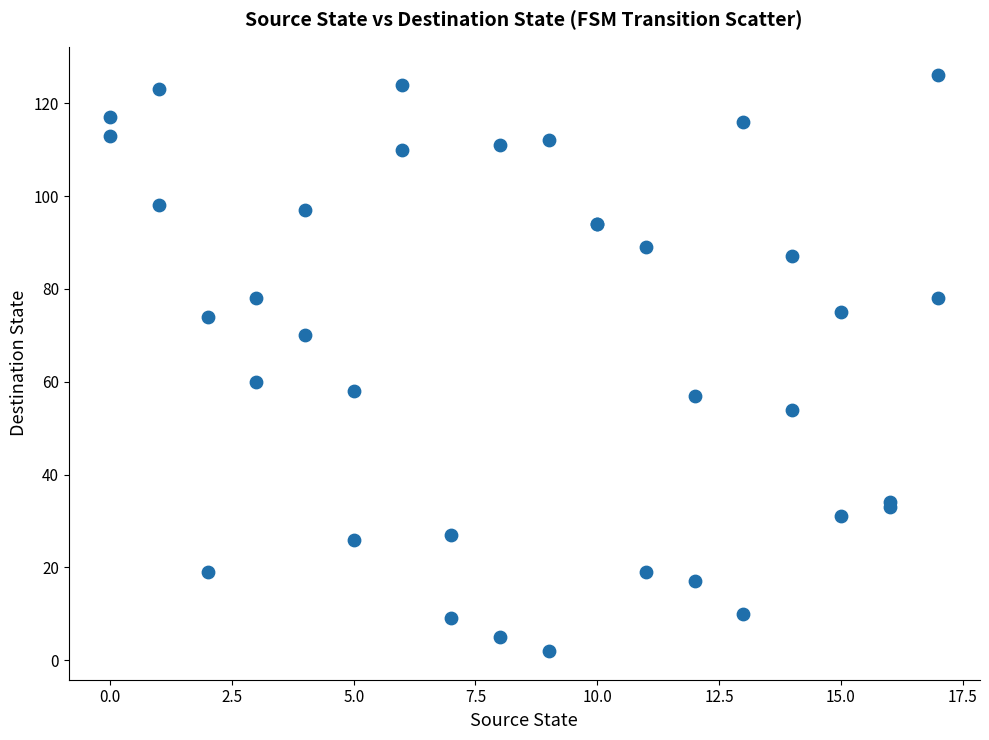

What Y value in the scatter plot is closest to 64?

60